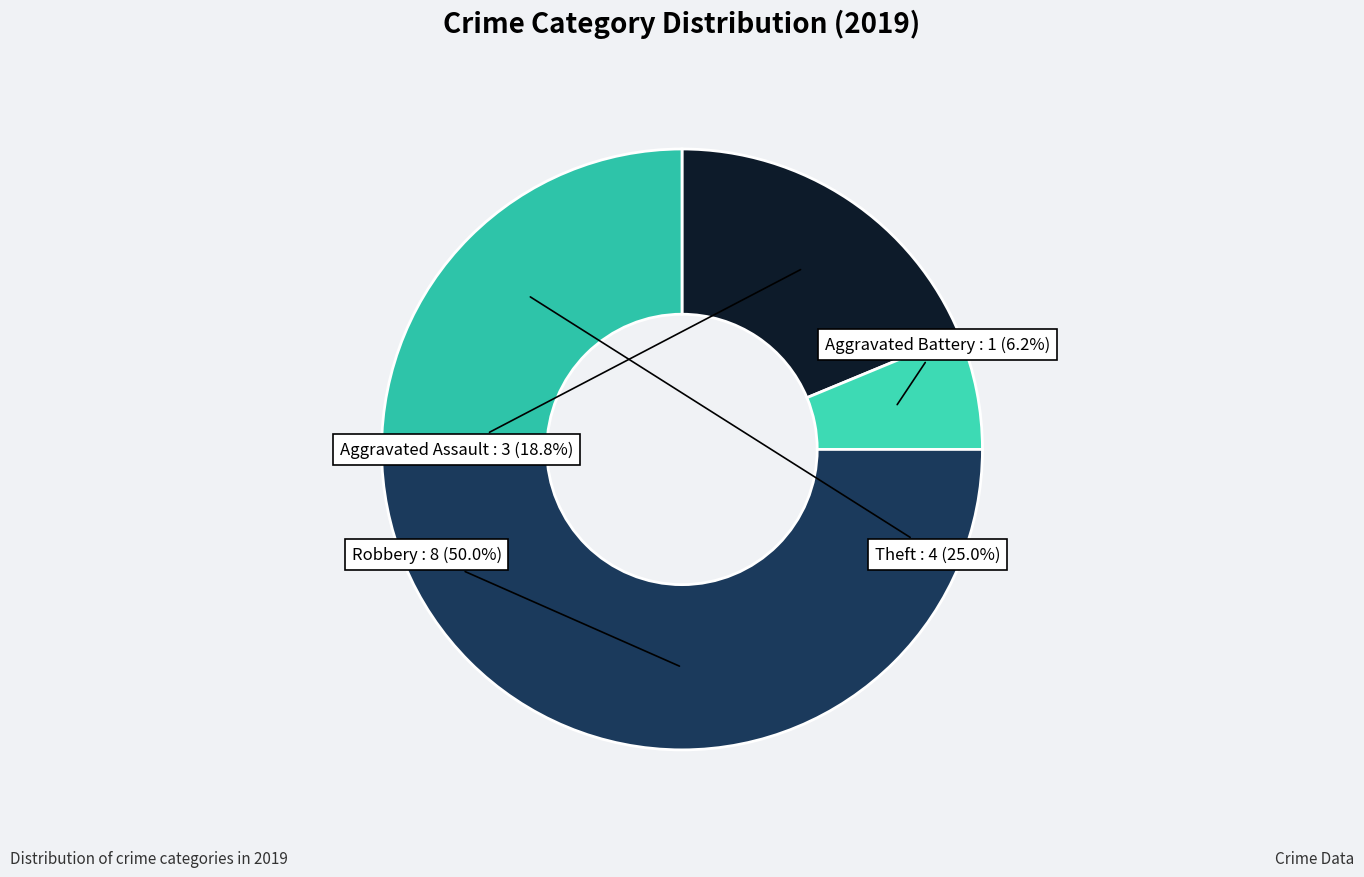

What percentage do Theft and Aggravated Assault together represent?

43.8%